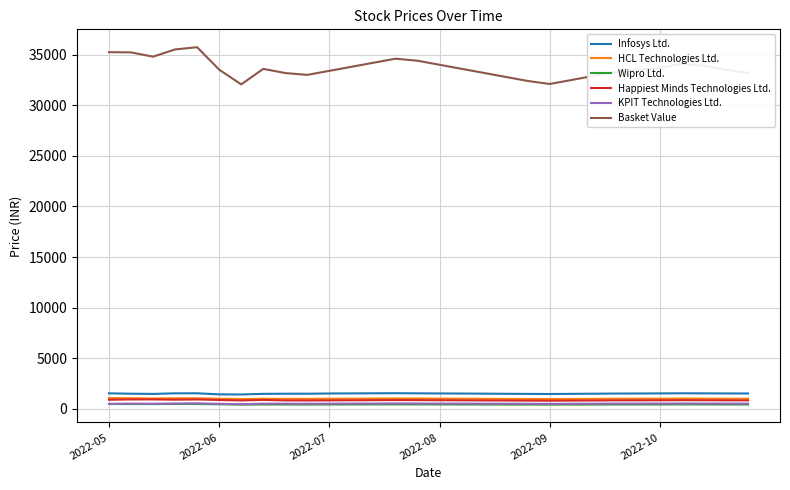

What is the greatest value displayed?

35736.2